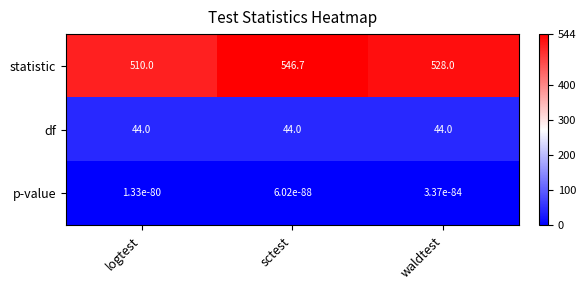

The df series shows 22.9 at sctest. True or false?

False